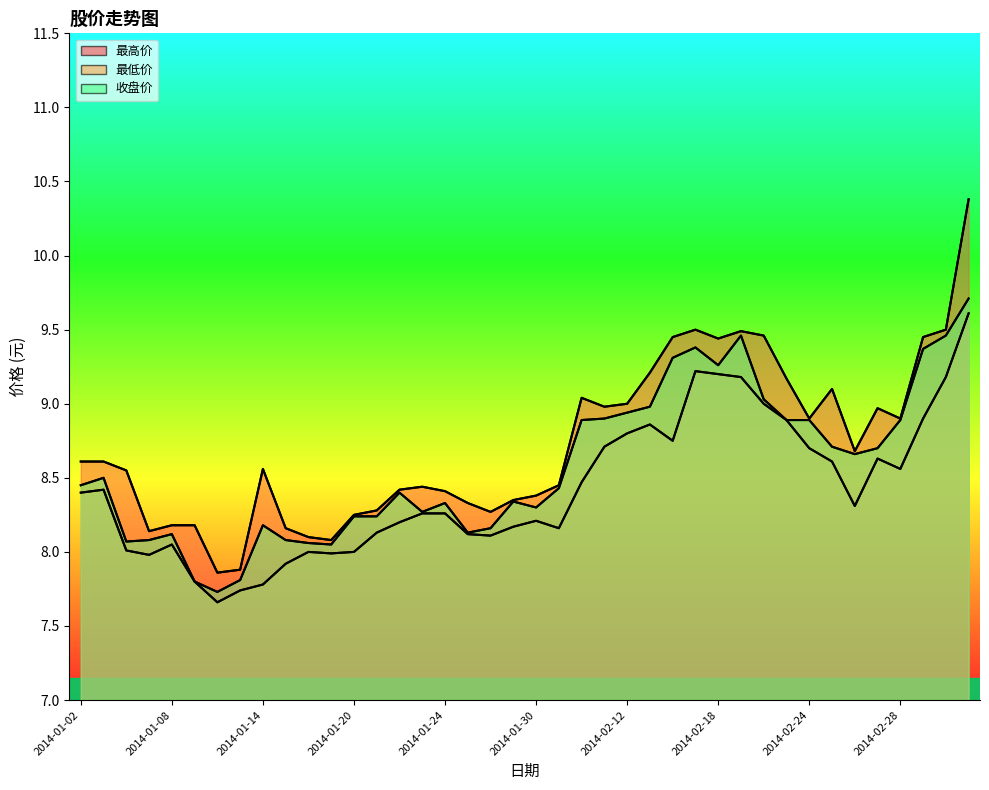

In 收盘价, how many points are lower than both neighbors (excluding endpoints)?

8